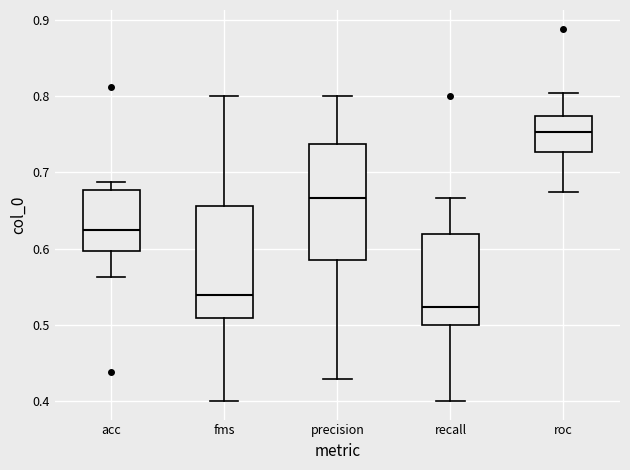

Where is the lower edge of the box for roc on the y-axis? The values are not printed on the chart, so give them approximately, as read against the axis.

0.73